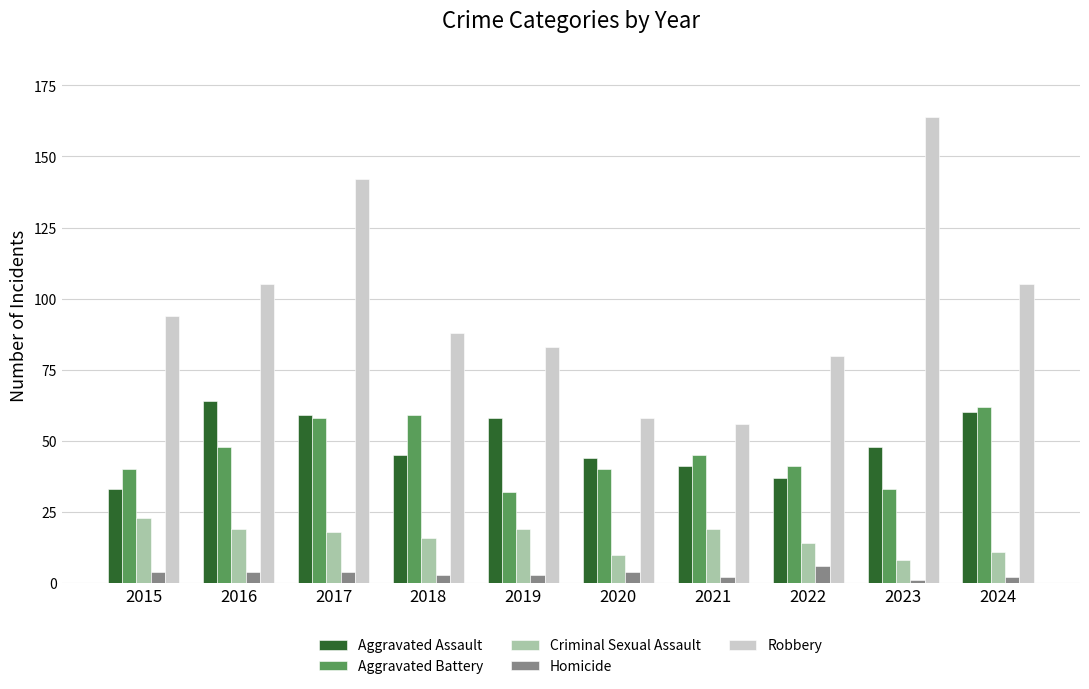

Between 2020 and 2024, which series saw the biggest shift?

Robbery